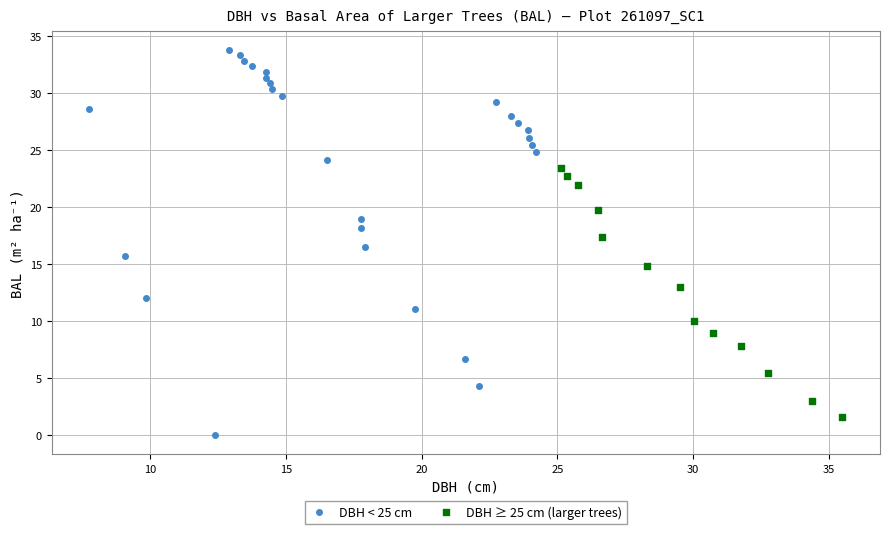

Which series reaches the maximum Y coordinate?

DBH < 25 cm